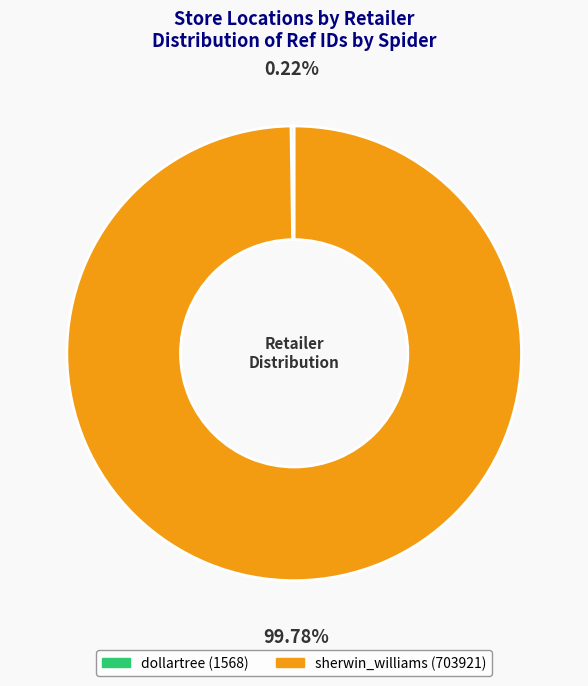

To the nearest percent, what percentage of the pie is sherwin_williams?

100%